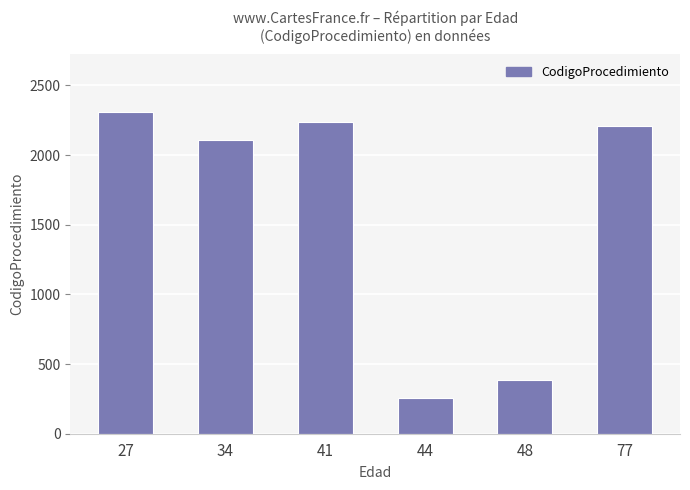

Rank the categories by value from lowest to highest.

44, 48, 34, 77, 41, 27